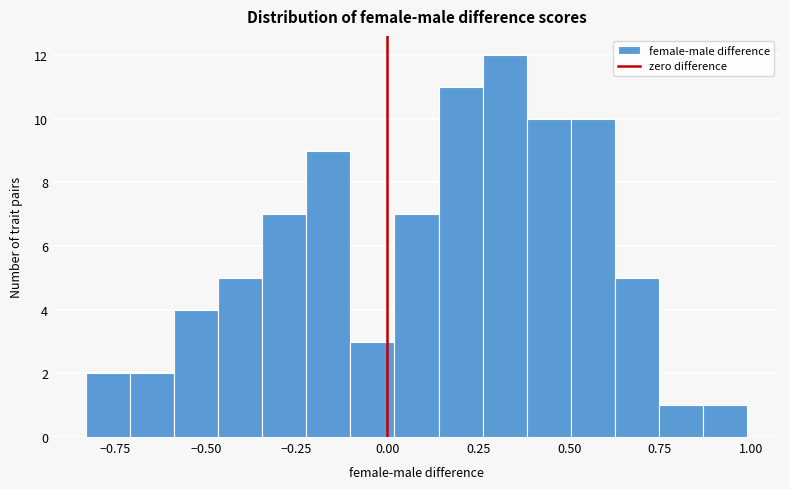

Read against the x-axis, roughly where is the centre of the tallest bar?

0.30